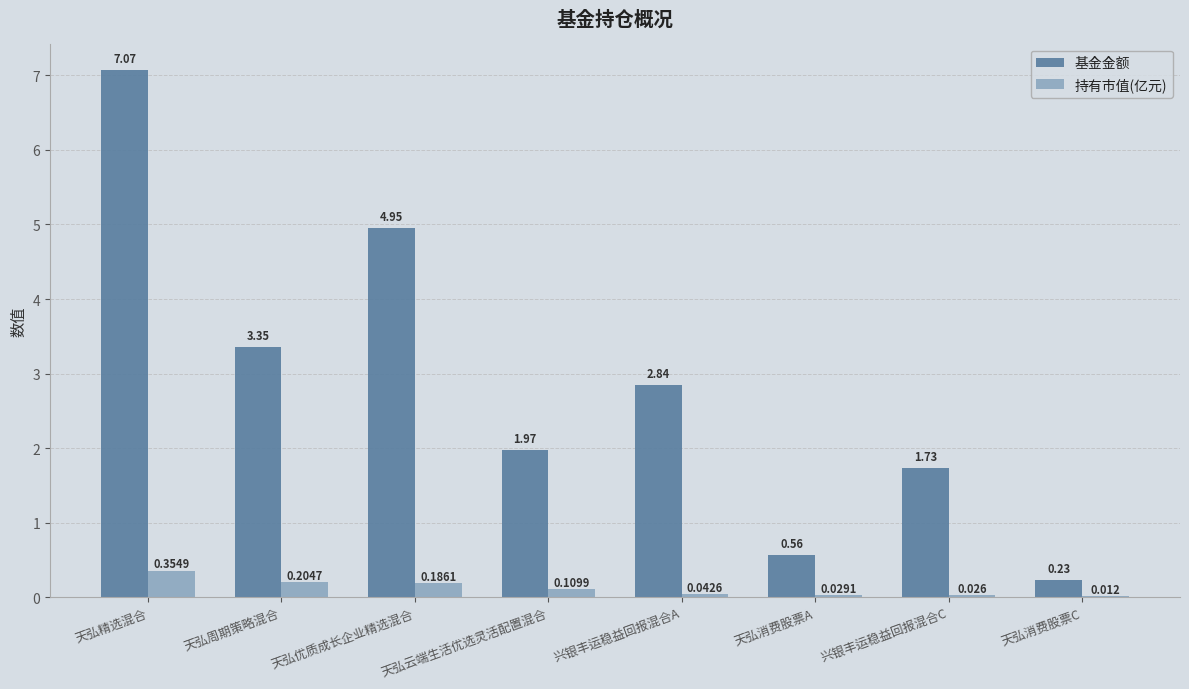

At which label is 持有市值(亿元) closest to 0?

天弘消费股票C